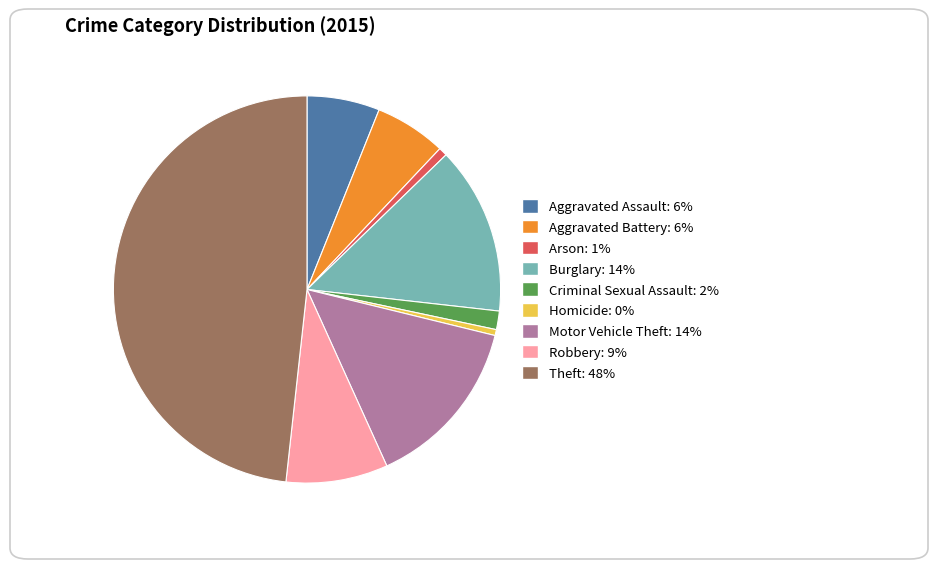

Which category has the biggest portion of the pie?

Theft